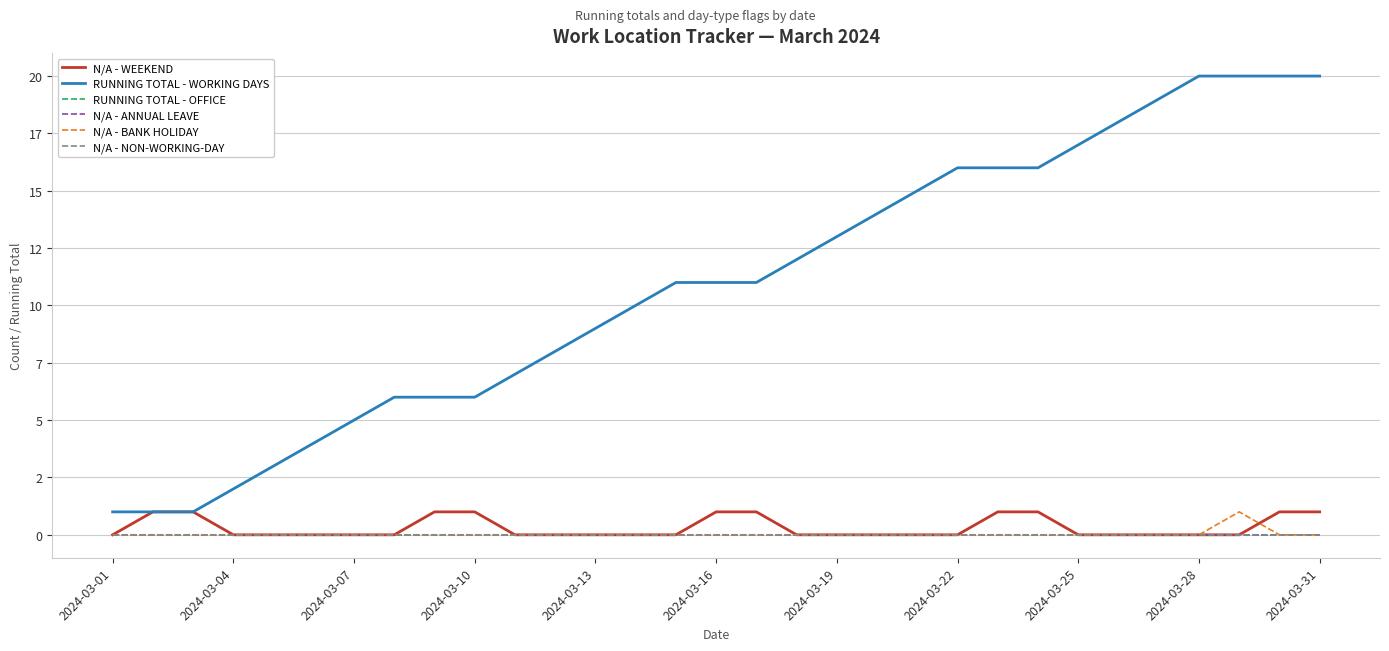

True or false: N/A - ANNUAL LEAVE and RUNNING TOTAL - OFFICE cross at least once.

False